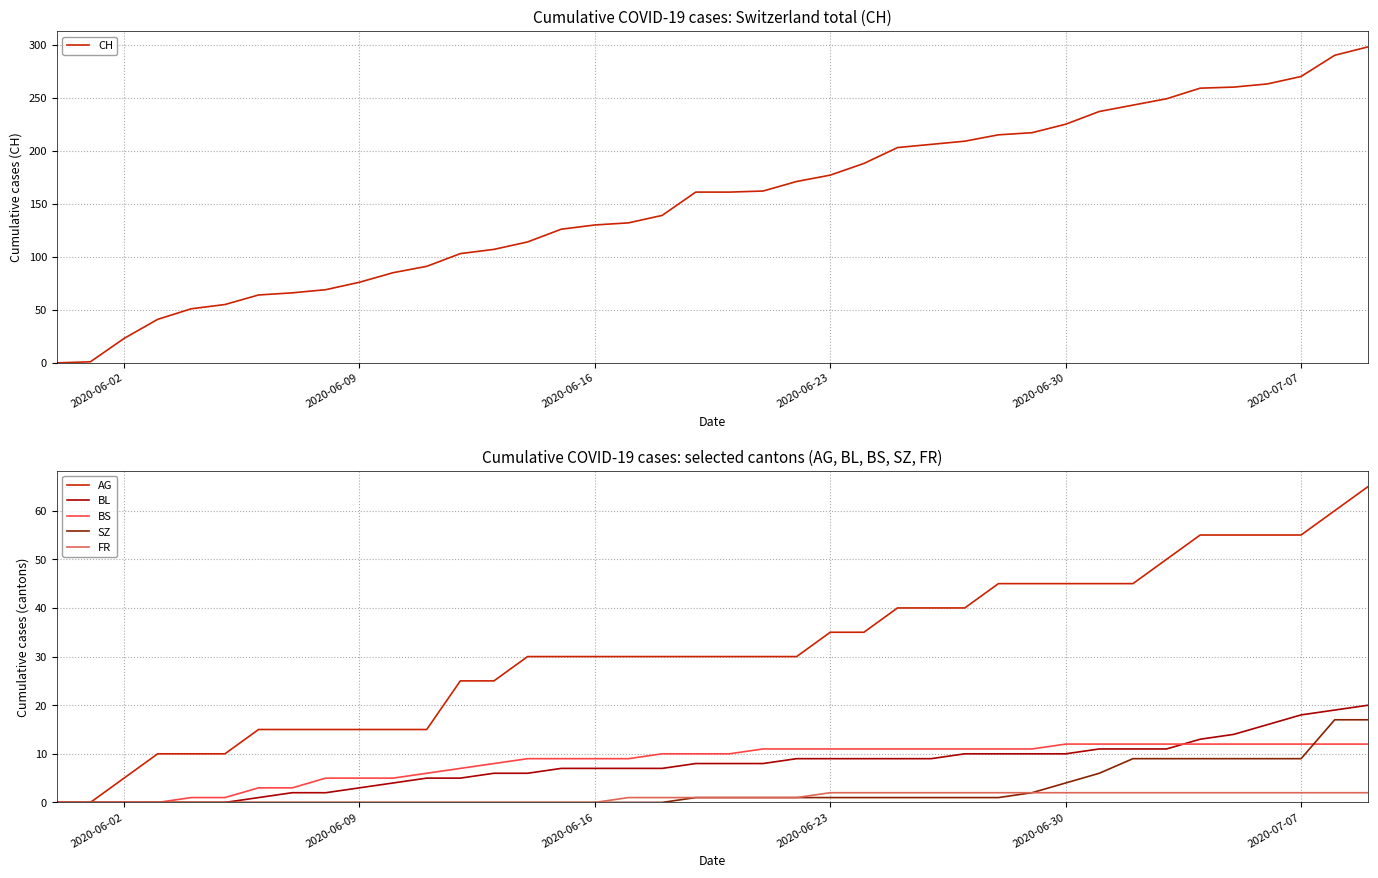

Reading left to right, list all the values displayed in this chart.

CH: 0	1	23	41	51	55	64	66	69	76	85	91	103	107	114	126	130	132	139	161	161	162	171	177	188	203	206	209	215	217	225	237	243	249	259	260	263	270	290	298
AG: 0	0	5	10	10	10	15	15	15	15	15	15	25	25	30	30	30	30	30	30	30	30	30	35	35	40	40	40	45	45	45	45	45	50	55	55	55	55	60	65
BL: 0	0	0	0	0	0	1	2	2	3	4	5	5	6	6	7	7	7	7	8	8	8	9	9	9	9	9	10	10	10	10	11	11	11	13	14	16	18	19	20
BS: 0	0	0	0	1	1	3	3	5	5	5	6	7	8	9	9	9	9	10	10	10	11	11	11	11	11	11	11	11	11	12	12	12	12	12	12	12	12	12	12
SZ: 0	0	0	0	0	0	0	0	0	0	0	0	0	0	0	0	0	0	0	1	1	1	1	1	1	1	1	1	1	2	4	6	9	9	9	9	9	9	17	17
FR: 0	0	0	0	0	0	0	0	0	0	0	0	0	0	0	0	0	1	1	1	1	1	1	2	2	2	2	2	2	2	2	2	2	2	2	2	2	2	2	2